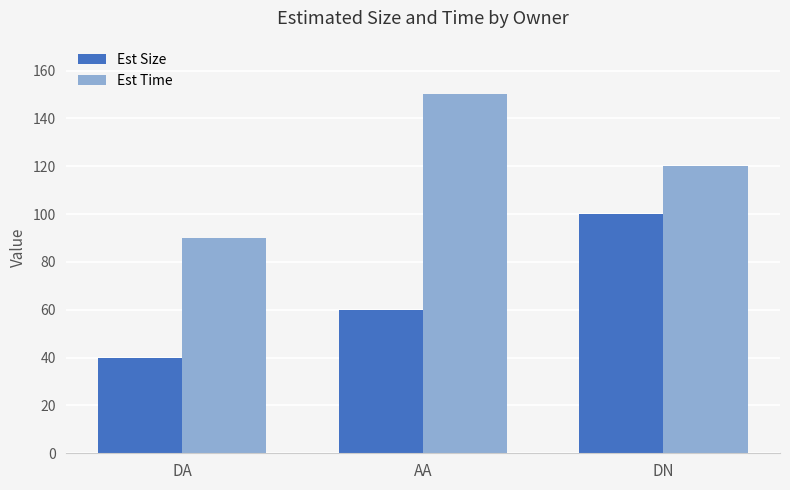

Reading right to left, transcribe all the data shown in this chart.

Est Size: DN=100	AA=60	DA=40
Est Time: DN=120	AA=150	DA=90